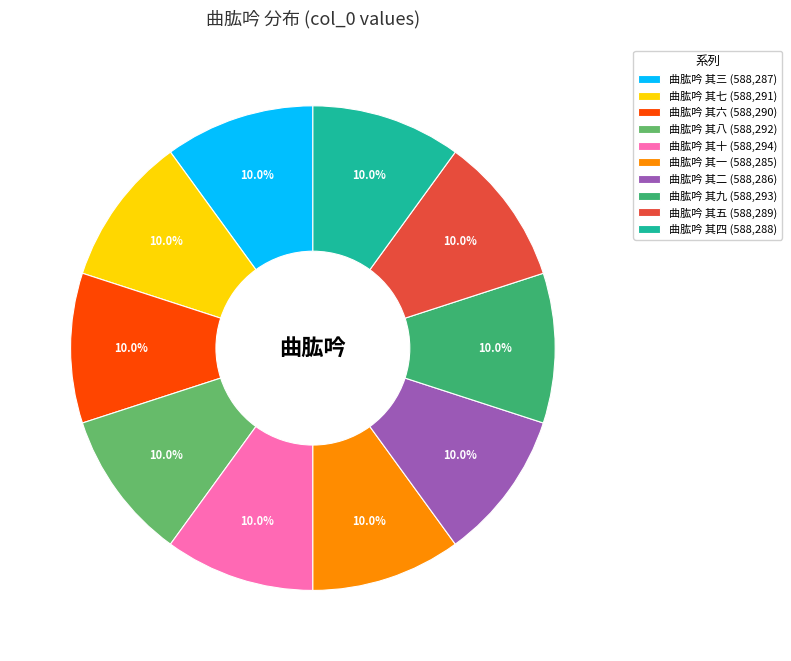

Does 曲肱吟 其四 account for over 50% of the chart?

No